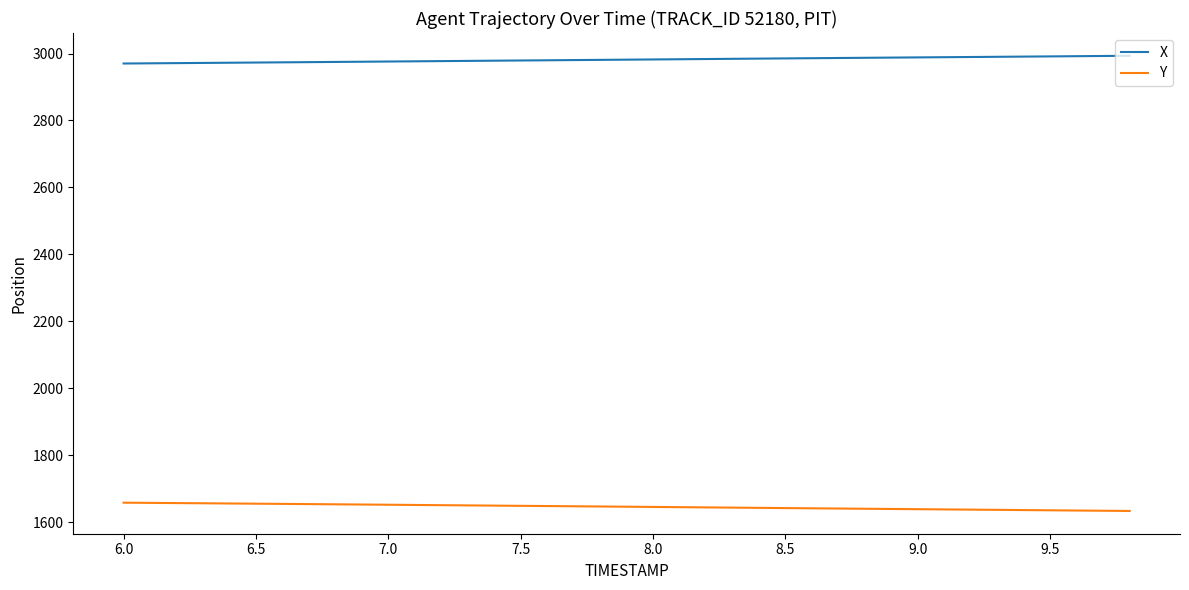

True or false: X and Y intersect in this chart.

False